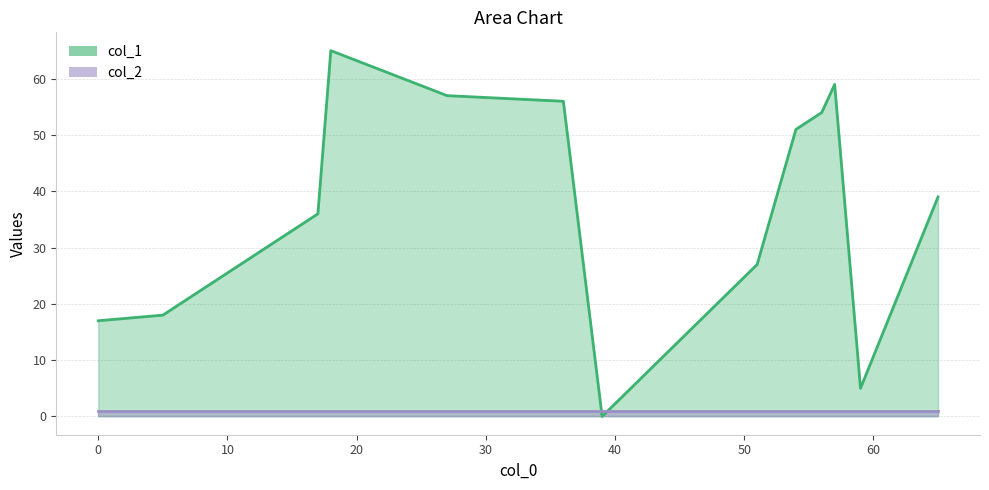

Which series has the largest range (max minus min)?

col_1